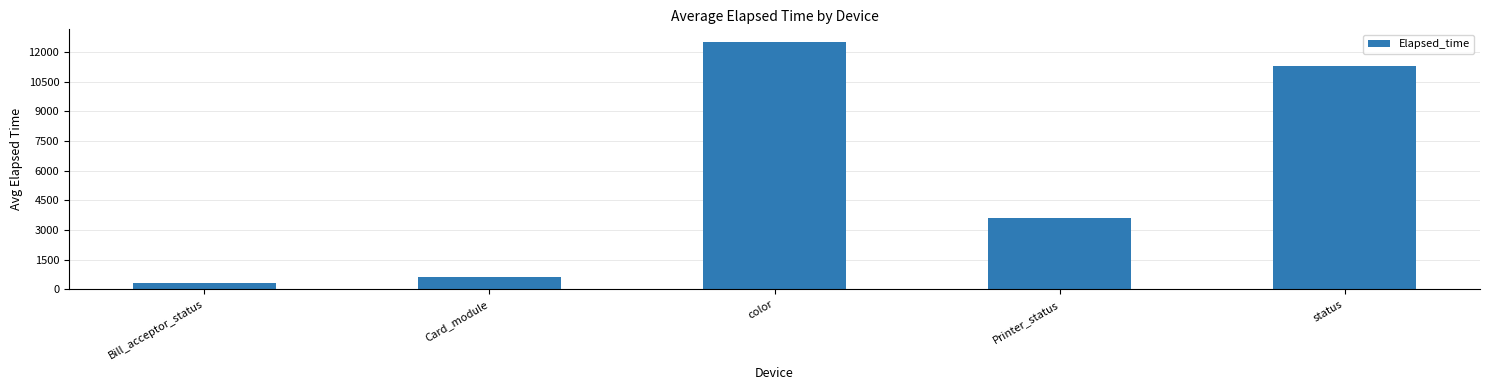

Reading left to right, transcribe all the data shown in this chart.

Bill_acceptor_status=338.0	Card_module=629.5	color=12522.0	Printer_status=3637.0	status=11272.0